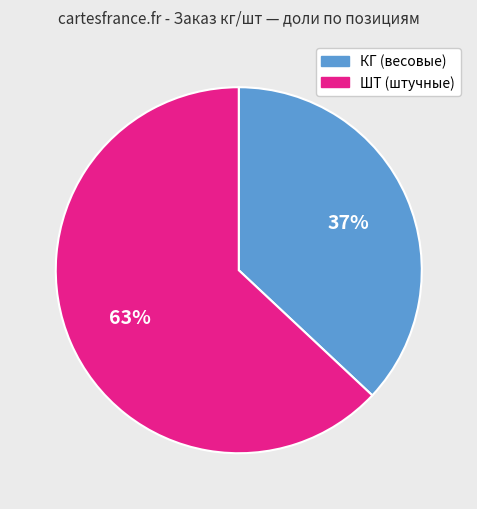

How many segments does this pie chart have?

2